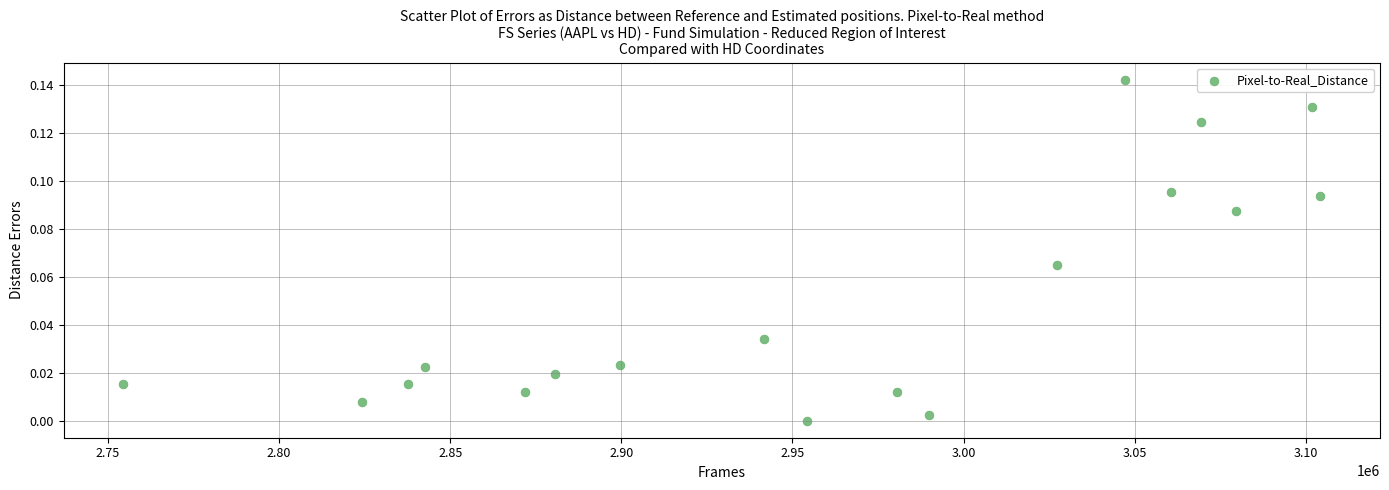

What is the range of X values (max minus min)?

349664.5